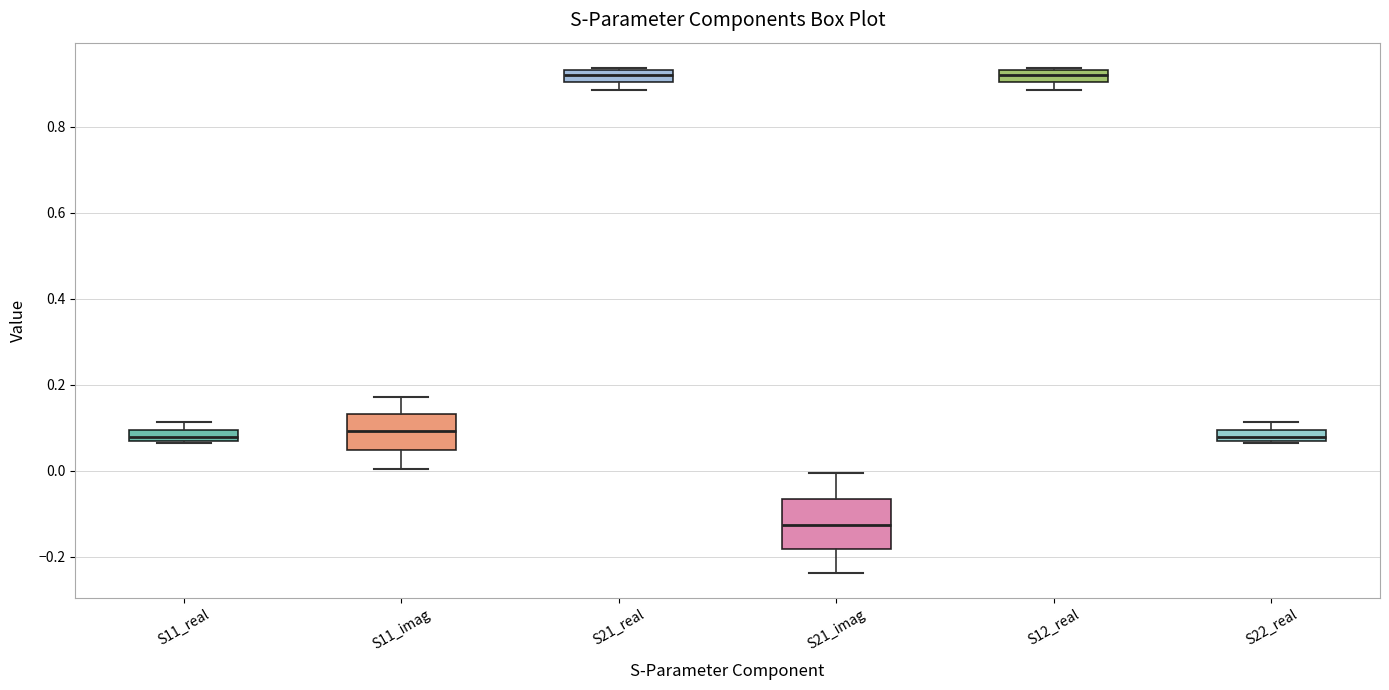

Which box's median line is the lowest?

S21_imag